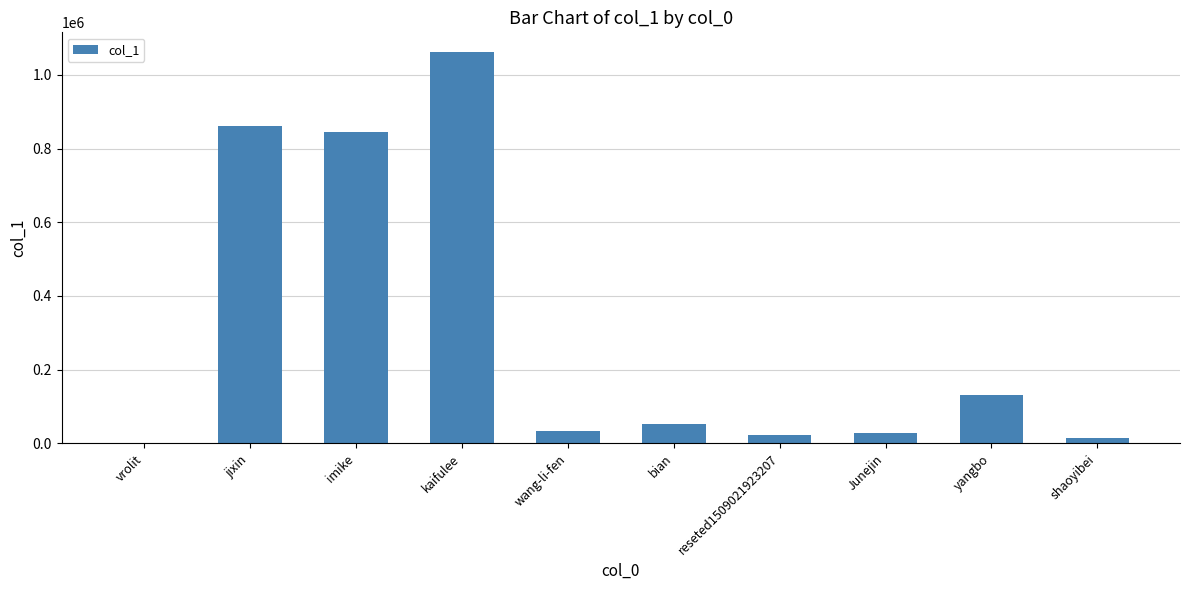

True or false: the data shows 861166 at jixin.

True